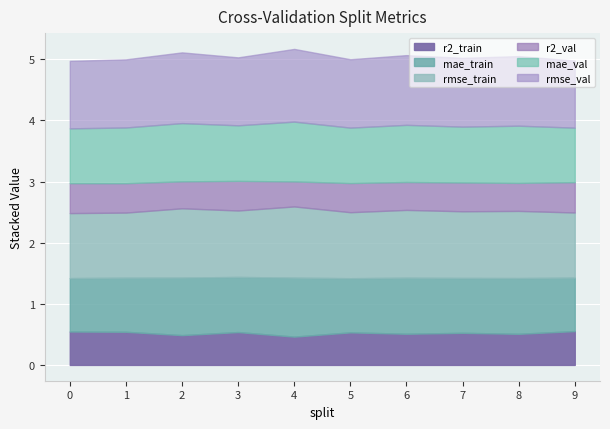

Reading left to right, extract all data points from this chart.

r2_train: 0=0.5	1=0.5	2=0.5	3=0.5	4=0.5	5=0.5	6=0.5	7=0.5	8=0.5	9=0.6
mae_train: 0=0.9	1=0.9	2=0.9	3=0.9	4=1.0	5=0.9	6=0.9	7=0.9	8=0.9	9=0.9
rmse_train: 0=1.1	1=1.1	2=1.1	3=1.1	4=1.2	5=1.1	6=1.1	7=1.1	8=1.1	9=1.1
r2_val: 0=0.5	1=0.5	2=0.4	3=0.5	4=0.4	5=0.5	6=0.5	7=0.5	8=0.5	9=0.5
mae_val: 0=0.9	1=0.9	2=1.0	3=0.9	4=1.0	5=0.9	6=0.9	7=0.9	8=0.9	9=0.9
rmse_val: 0=1.1	1=1.1	2=1.2	3=1.1	4=1.2	5=1.1	6=1.1	7=1.1	8=1.1	9=1.1